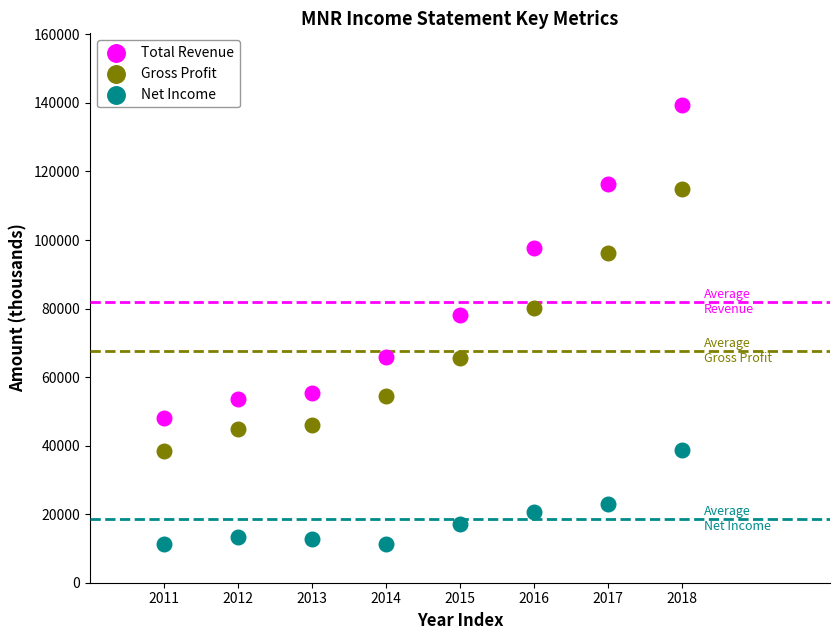

Which series has the largest Y range (max minus min)?

Total Revenue